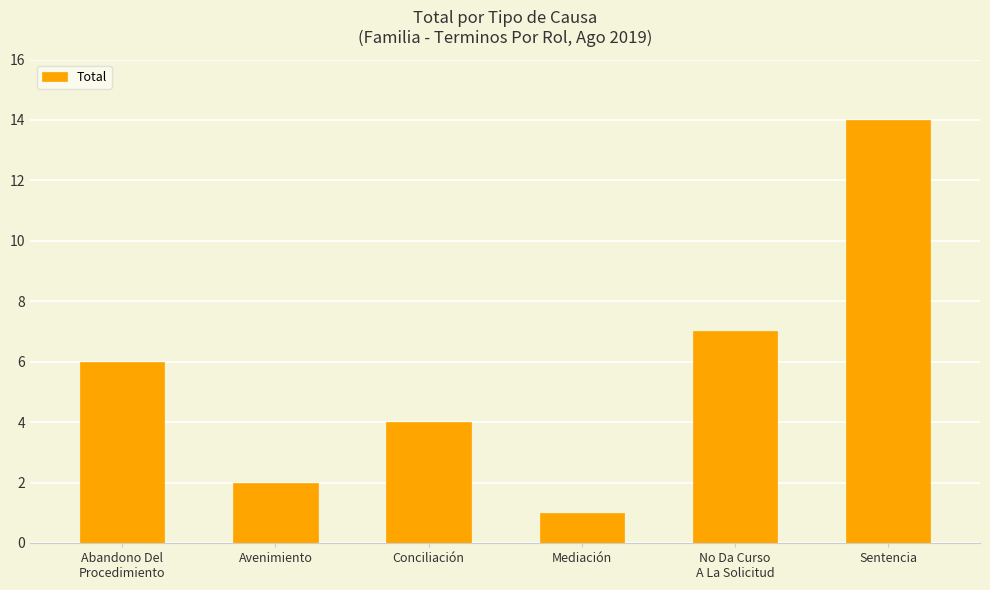

Count the number of data series in this chart.

1